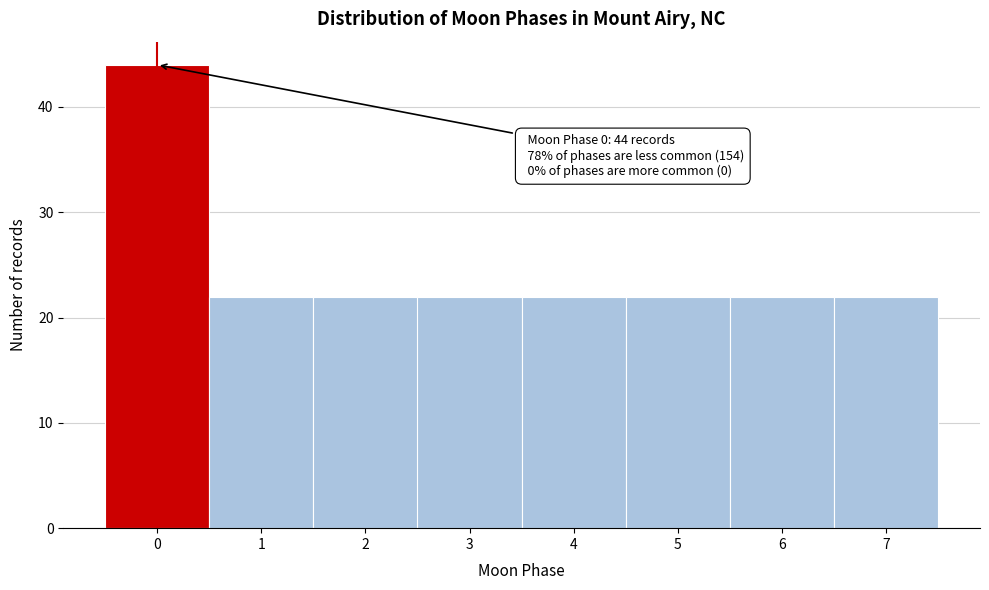

Over which range of the x-axis is the bar tallest?

-0.5 to 0.5